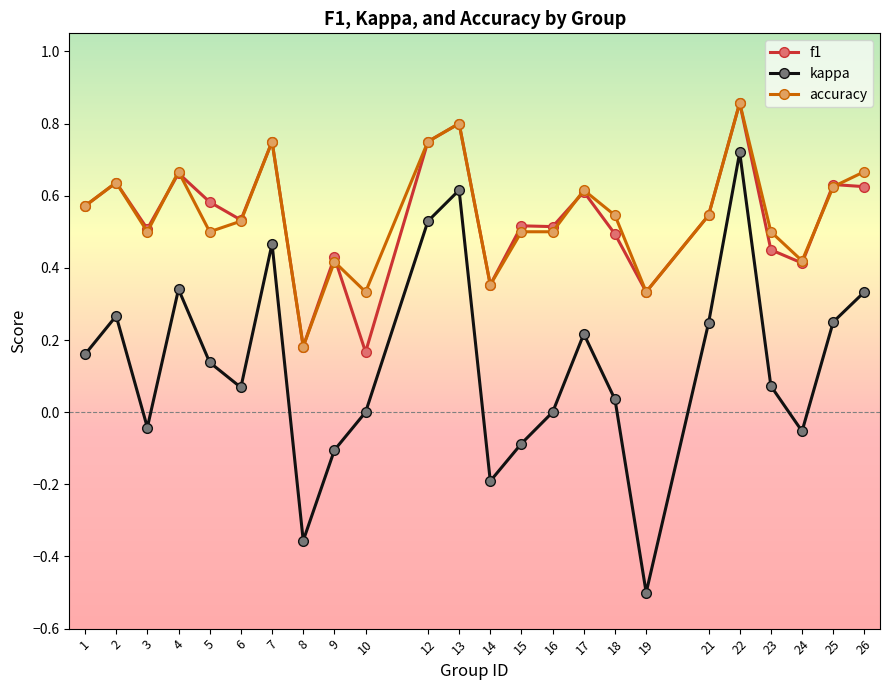

At which category is the sum across all series the highest?

22